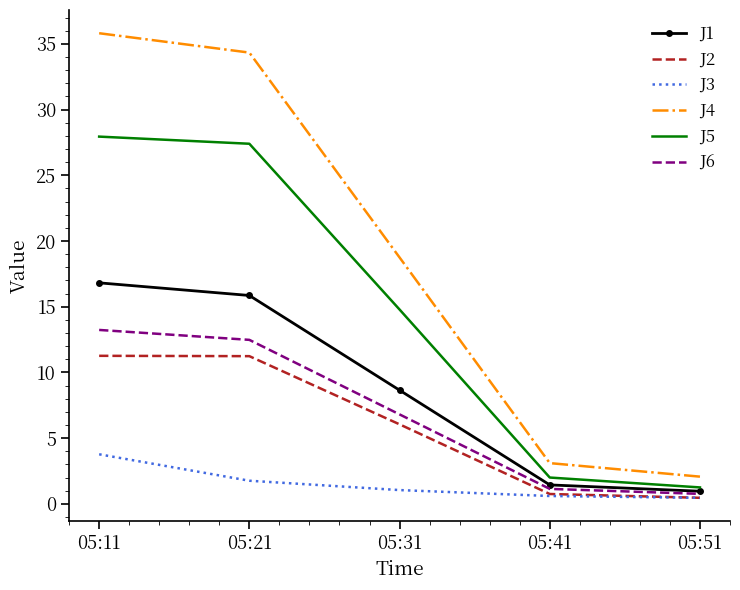

True or false: J6 has a value of 6.8 at 05:31.

True